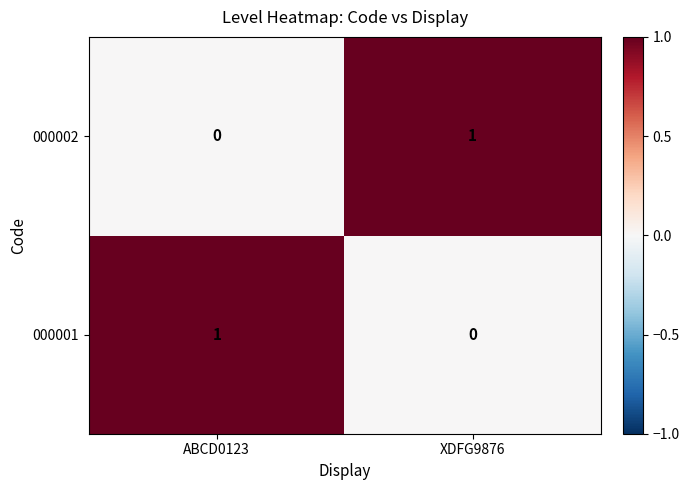

List the labels in order of 000001 value, smallest first.

XDFG9876, ABCD0123